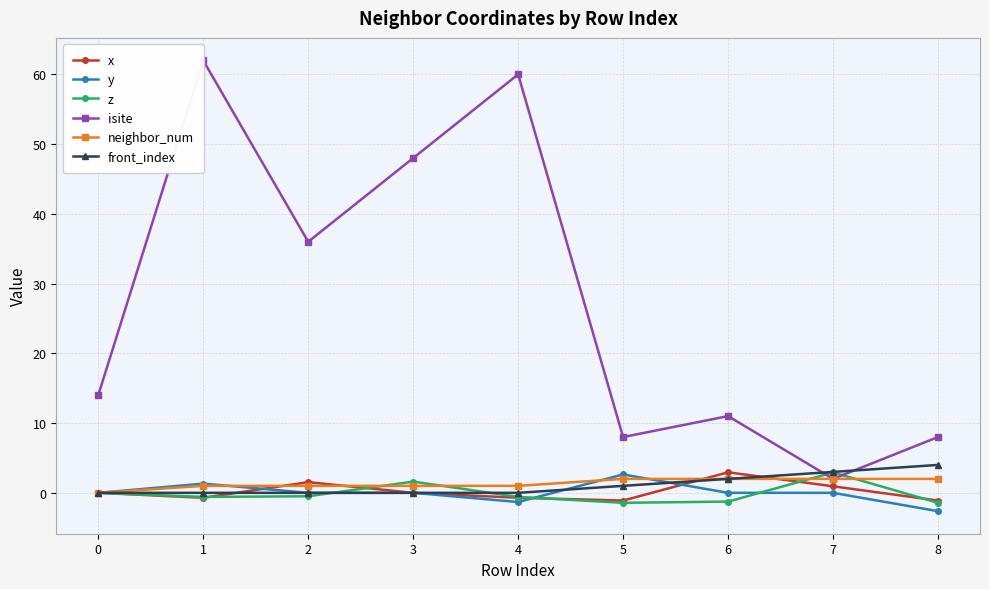

Does the chart have visible grid lines?

Yes